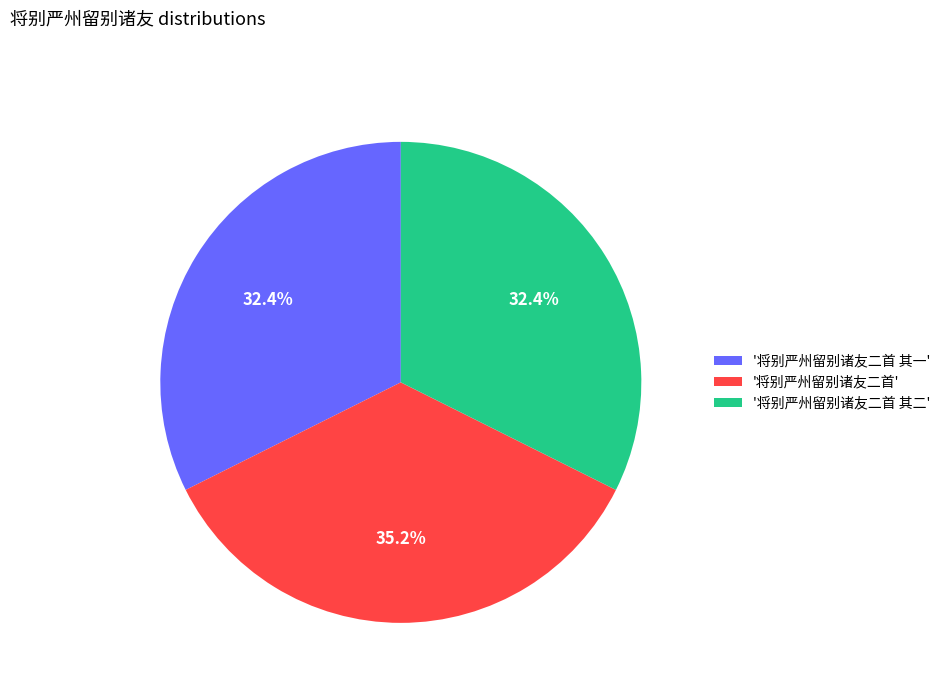

How many segments does this pie chart have?

3